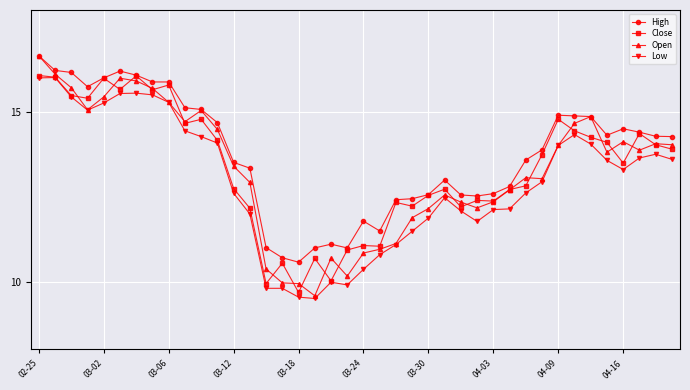

True or false: Close has more than 1 points higher than both neighbors.

True